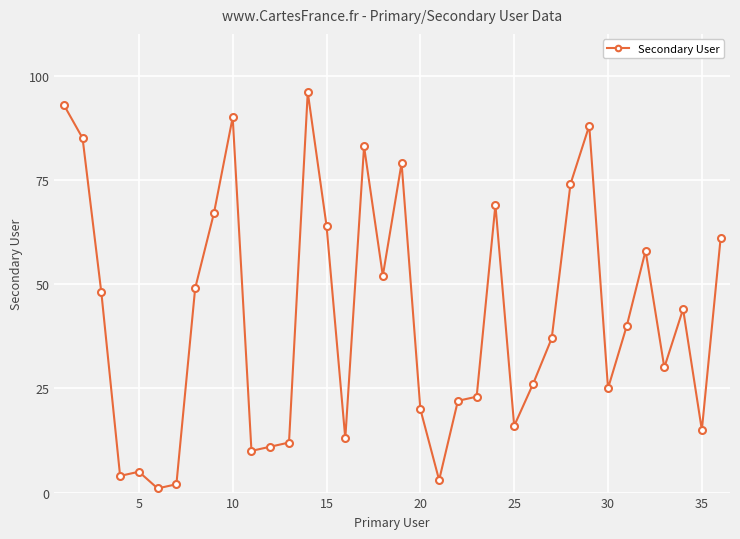

What is the sum of all values?

1515